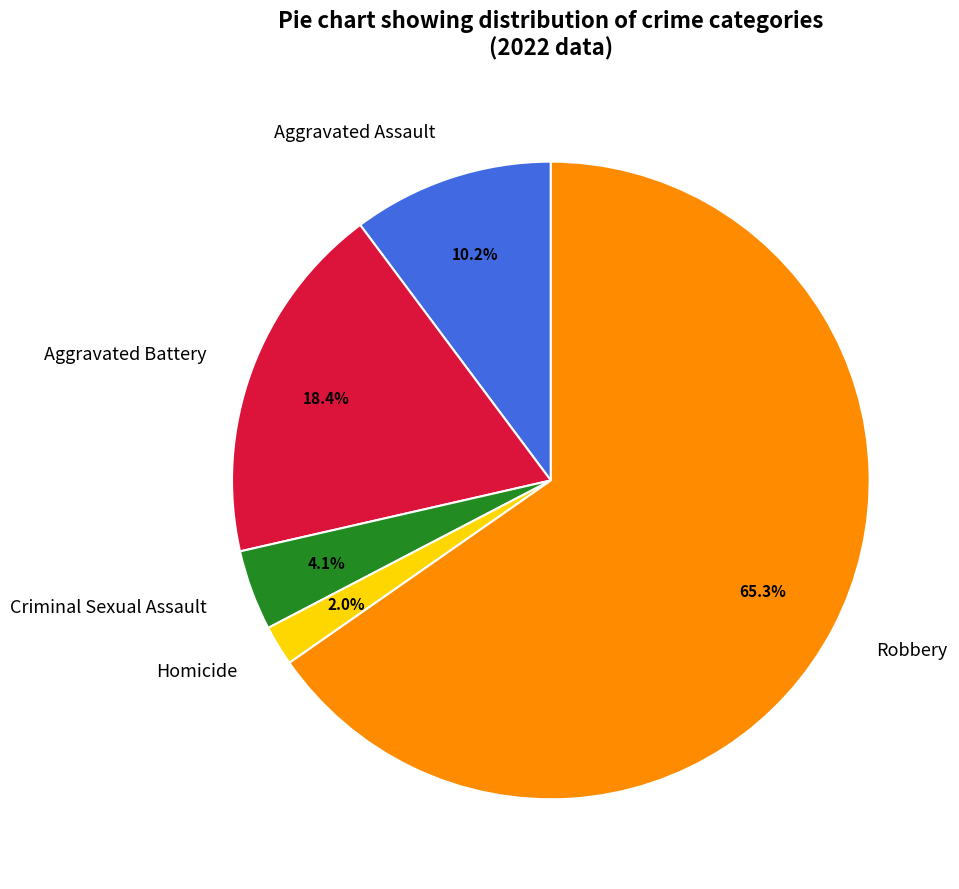

Is there any slice that represents more than half of the pie?

Yes